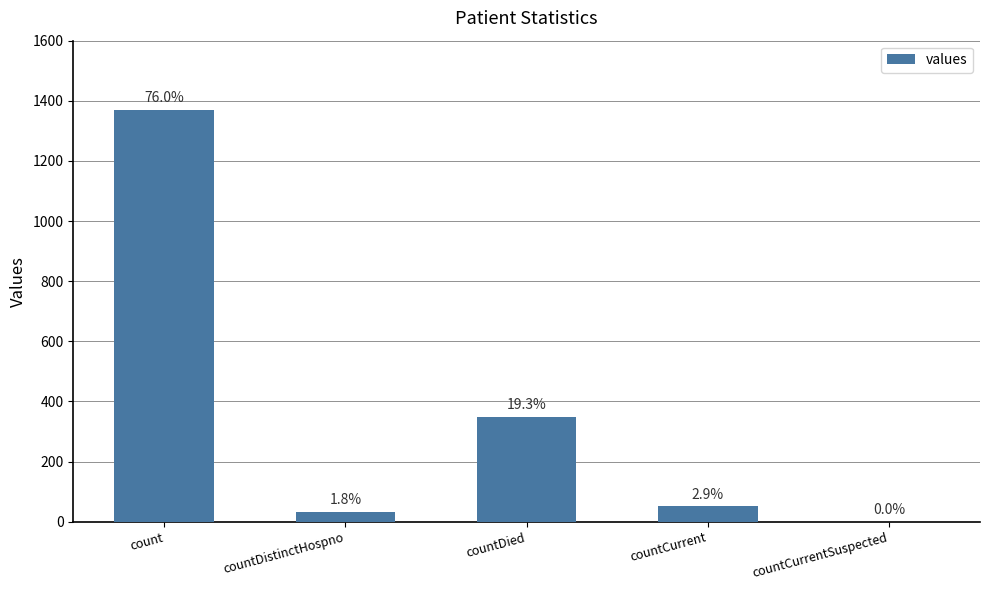

Read the value at count.

1371